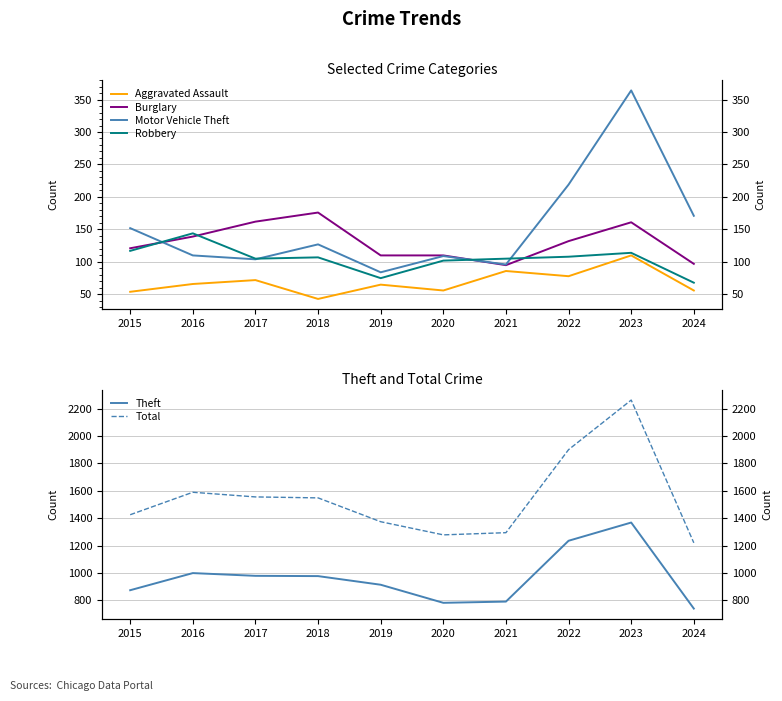

How many distinct data groups are displayed?

6